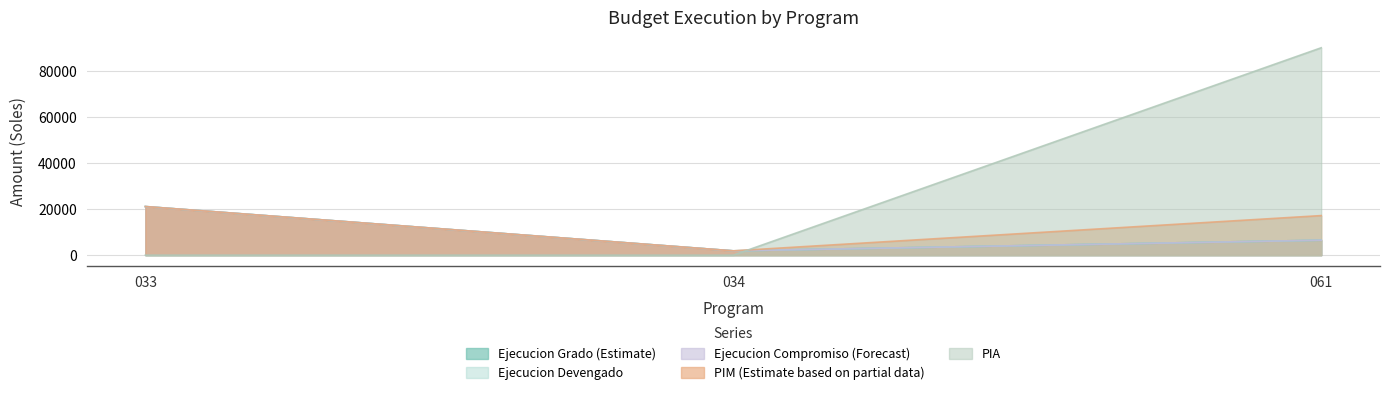

How many lines are shown in the chart?

5